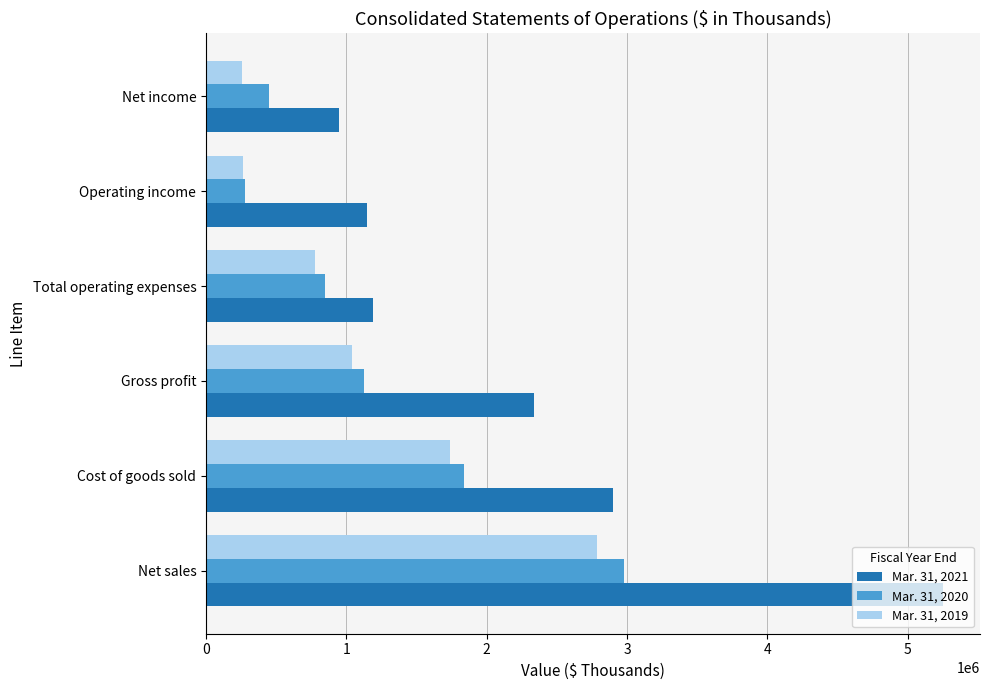

Rank the series by their maximum value, from highest to lowest.

Mar. 31, 2021, Mar. 31, 2020, Mar. 31, 2019